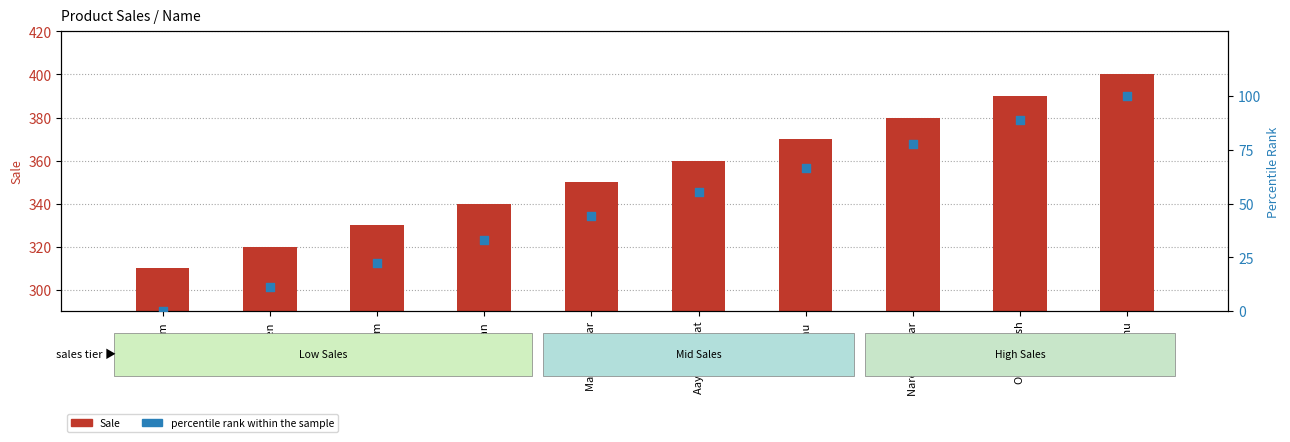

Which series has the largest total across all categories?

Sale